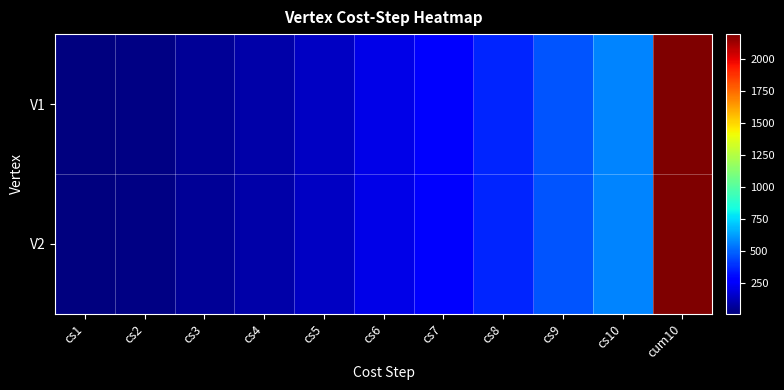

Rank the series at cs1 from lowest to highest value.

V1, V2